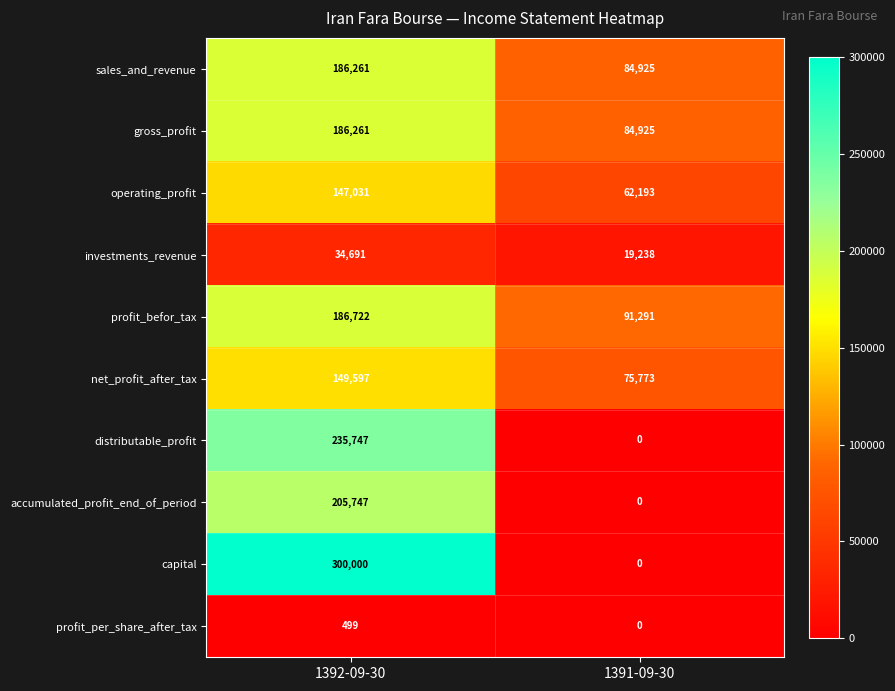

What is the maximum value shown in the chart?

300000